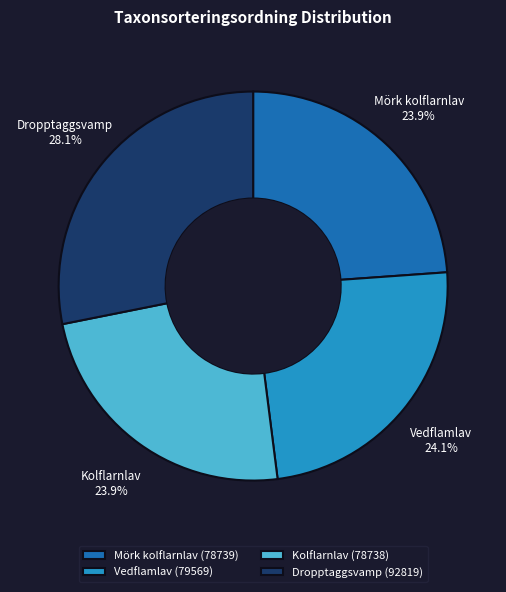

To the nearest percent, what is the average slice percentage?

25%